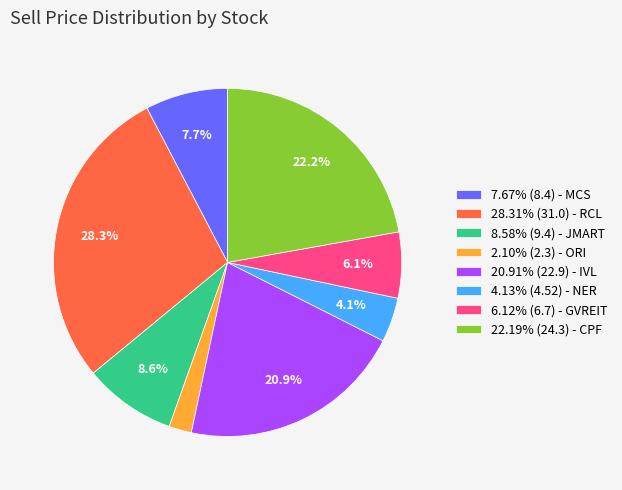

Does any single category account for the majority?

No